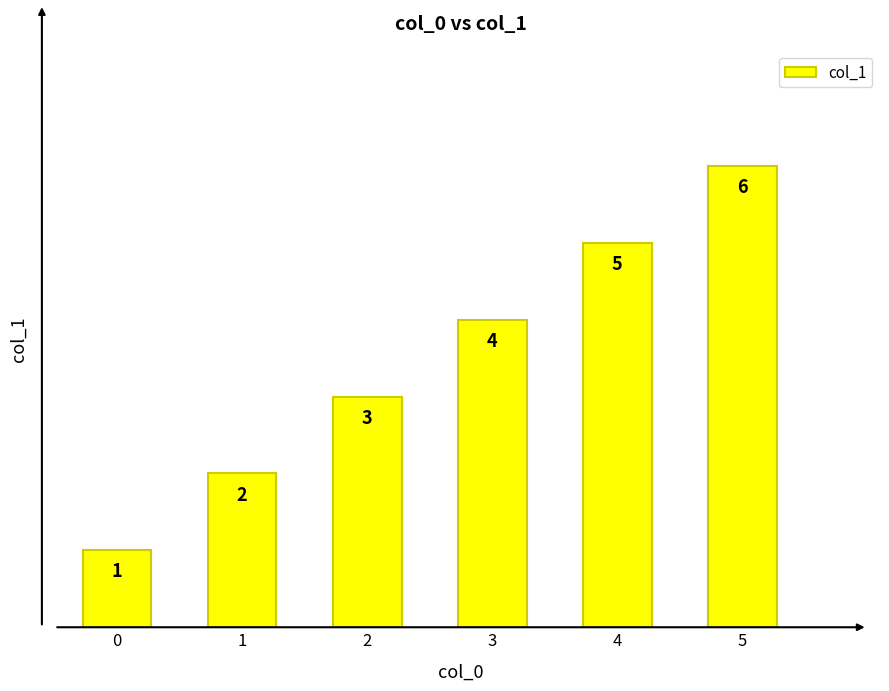

Rank the categories by value from highest to lowest.

5, 4, 3, 2, 1, 0